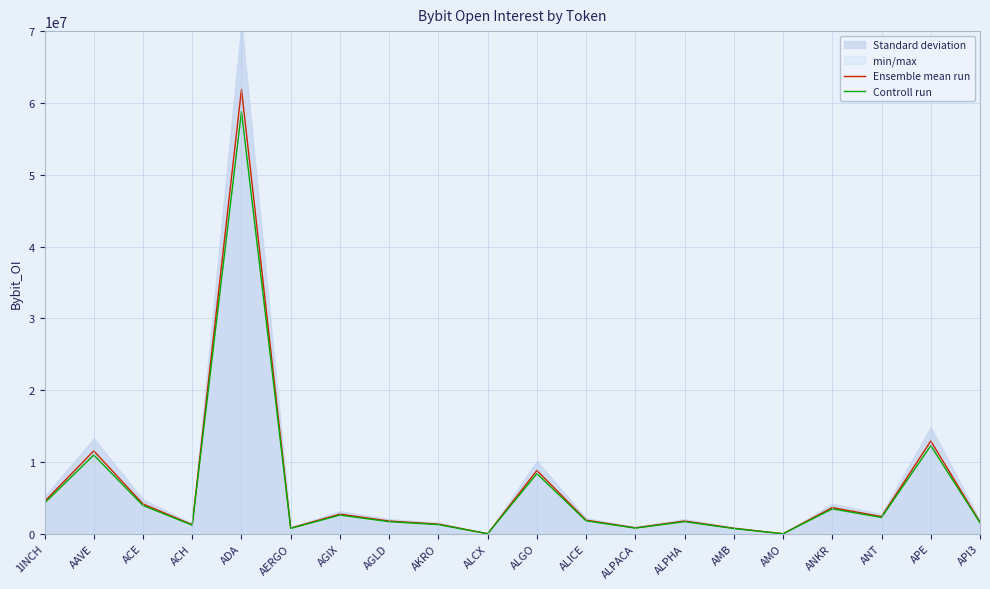

True or false: Controll run has more than 1 interior local peaks.

True